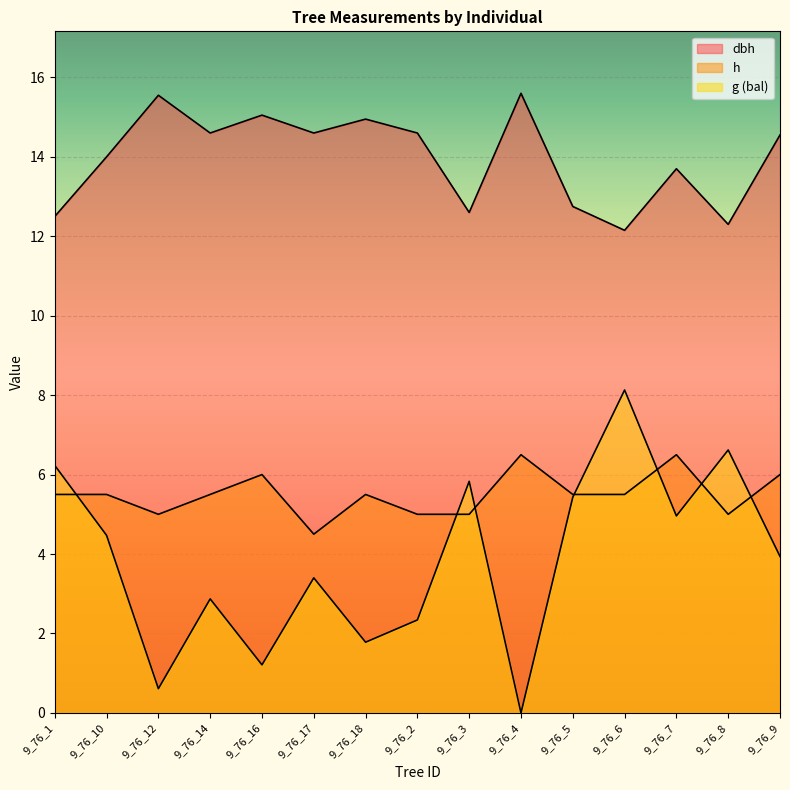

What is the total value across all series at 9_76_16?

22.3